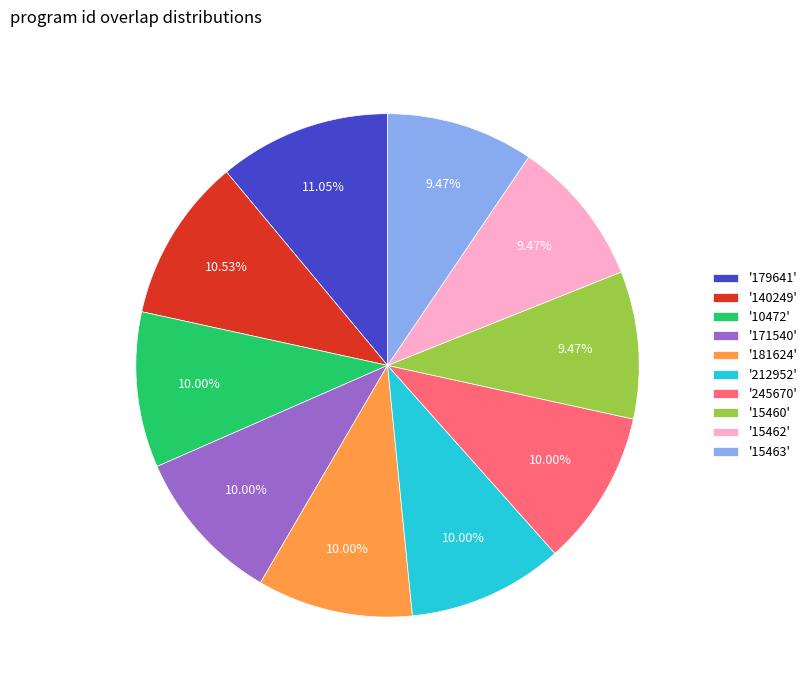

Is '179641' the majority of the pie?

No